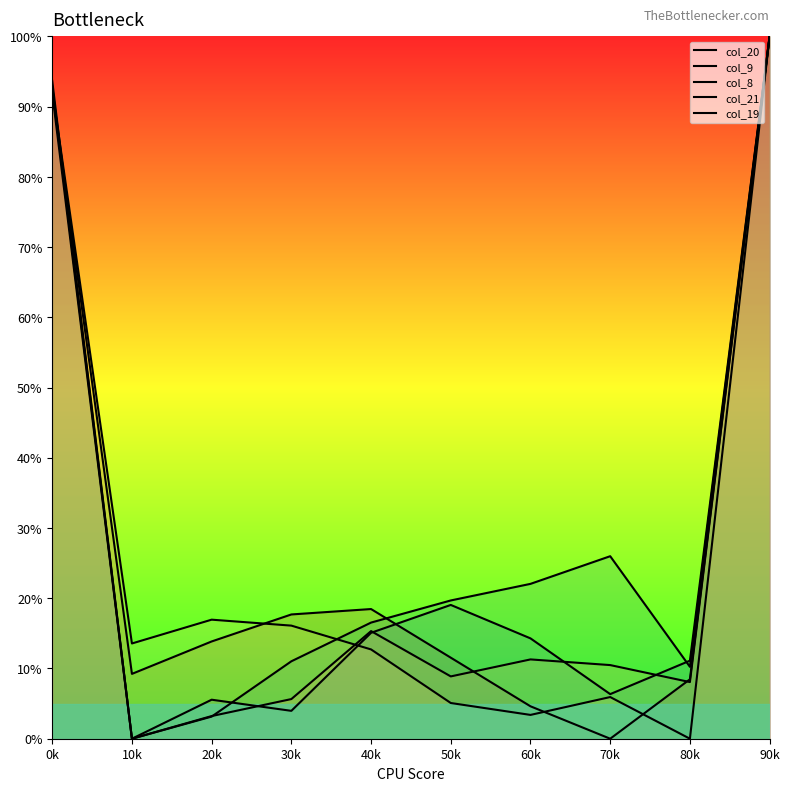

What are all the series names shown in the legend?

col_20, col_9, col_8, col_21, col_19